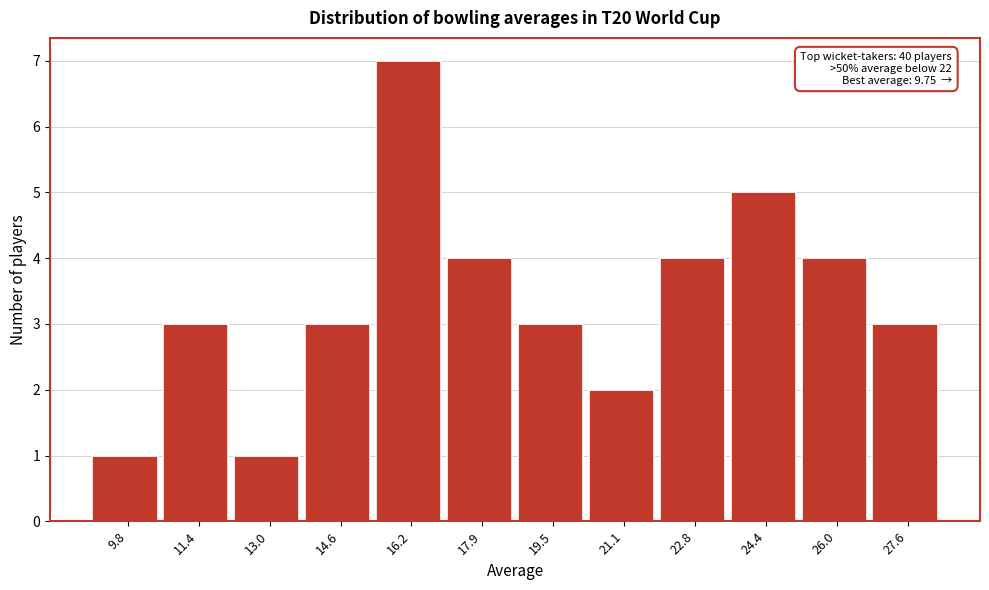

Reading left to right, list all the values displayed in this chart.

9.8=1	11.4=3	13.0=1	14.6=3	16.2=7	17.9=4	19.5=3	21.1=2	22.8=4	24.4=5	26.0=4	27.6=3